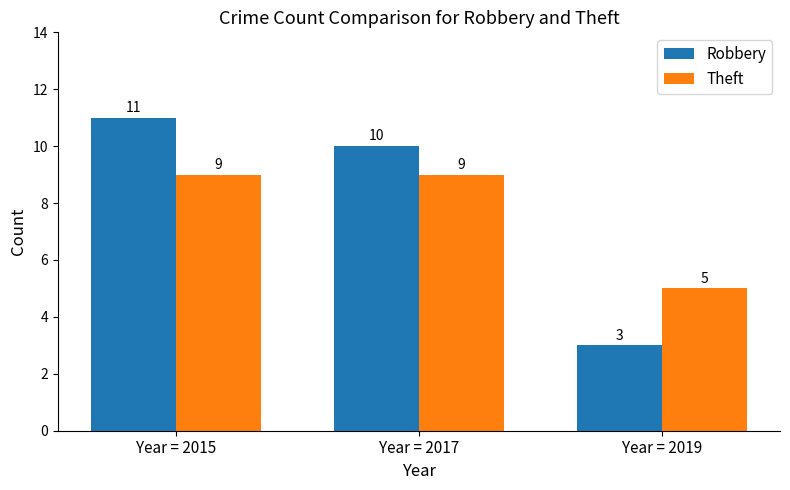

At Year = 2015, list the series in order from smallest to largest.

Theft, Robbery